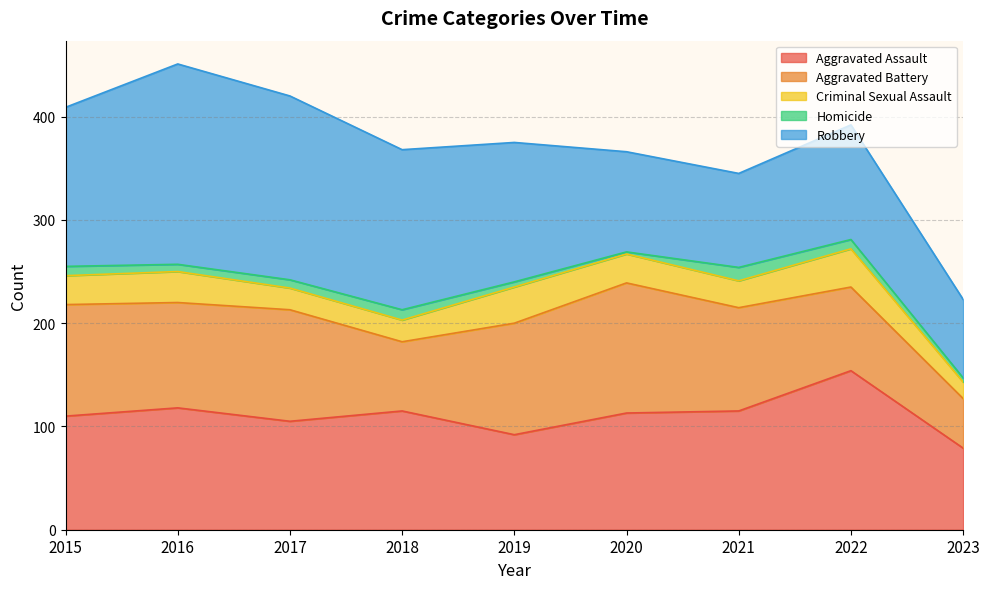

At which category is the sum across all series the highest?

2016